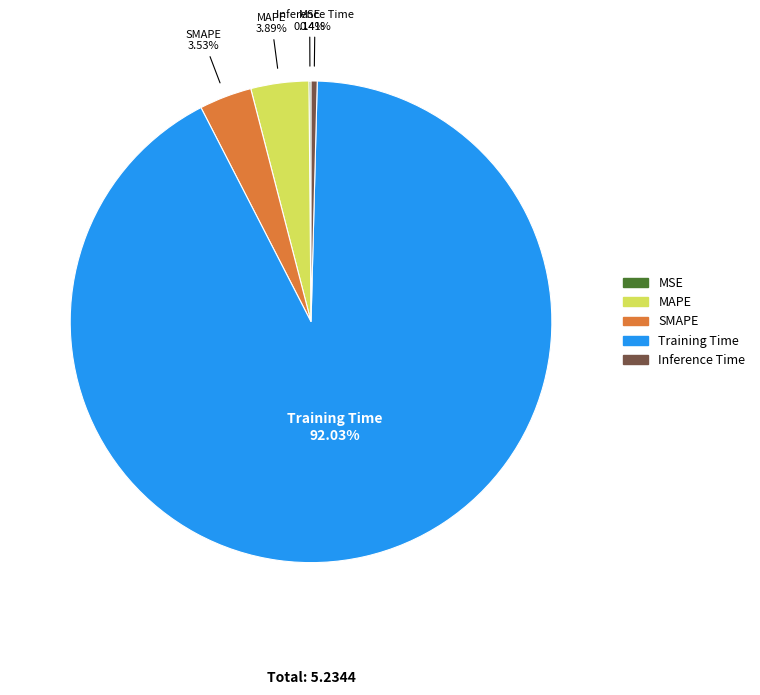

To the nearest percent, what is the difference between the largest and smallest slice percentages?

92%